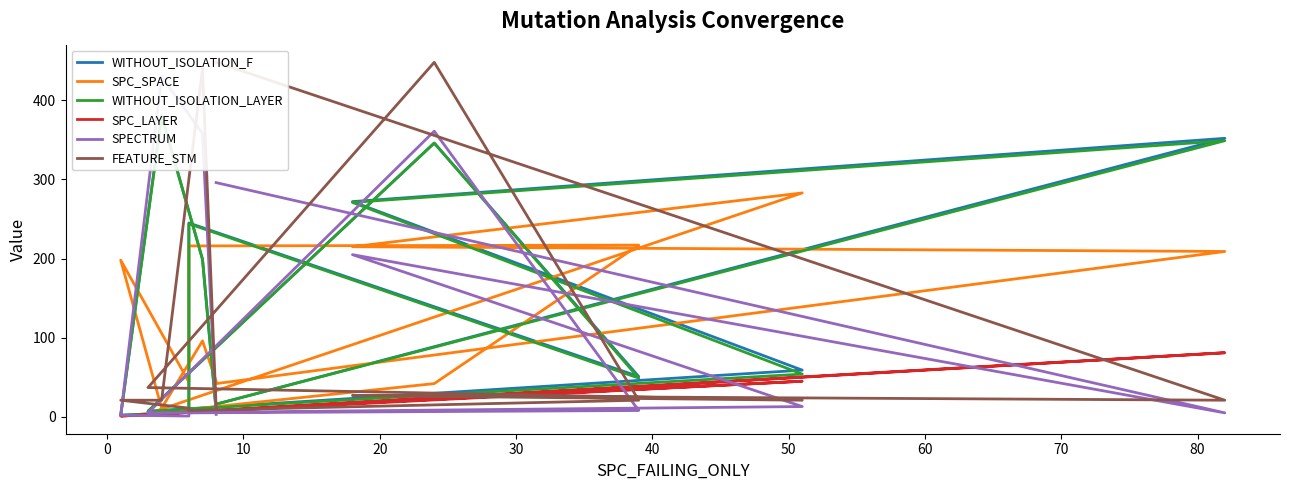

How many data points in SPC_LAYER are less than 7?

5